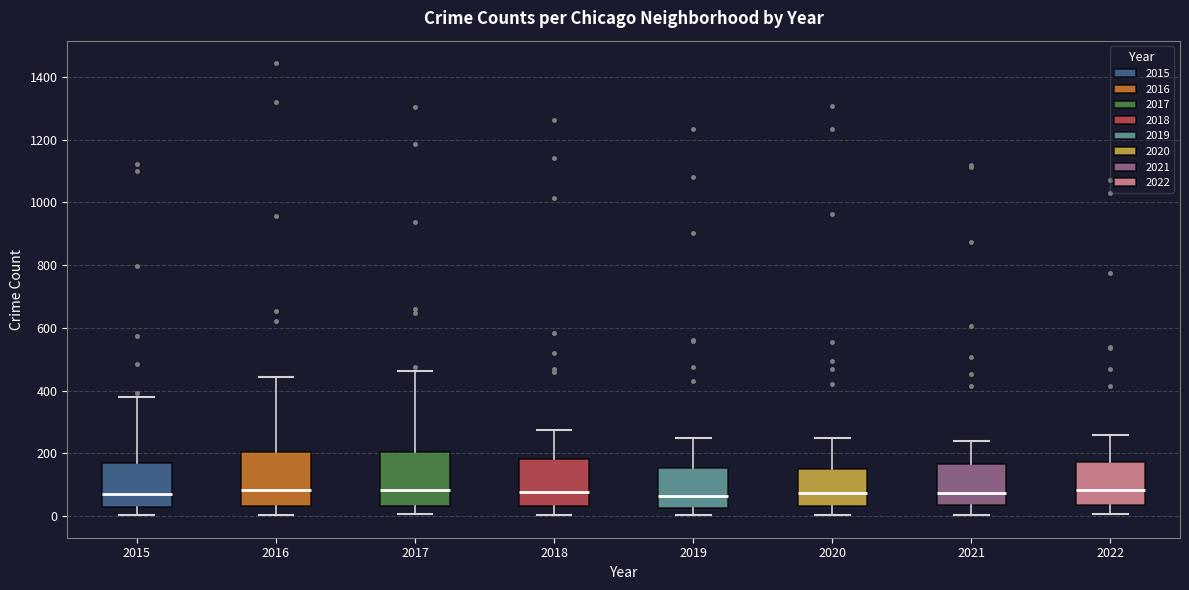

Where does the upper whisker of the box at x = 2022 end on the y-axis? The values are not printed on the chart, so give them approximately, as read against the axis.

260